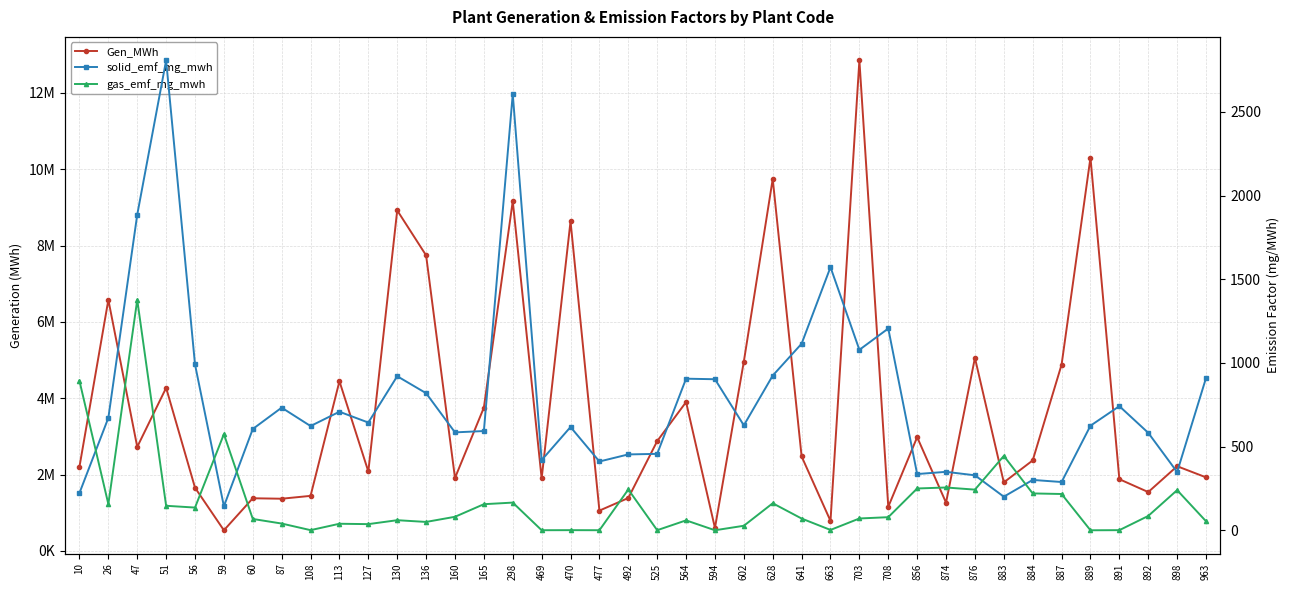

How many lines are shown in the chart?

3